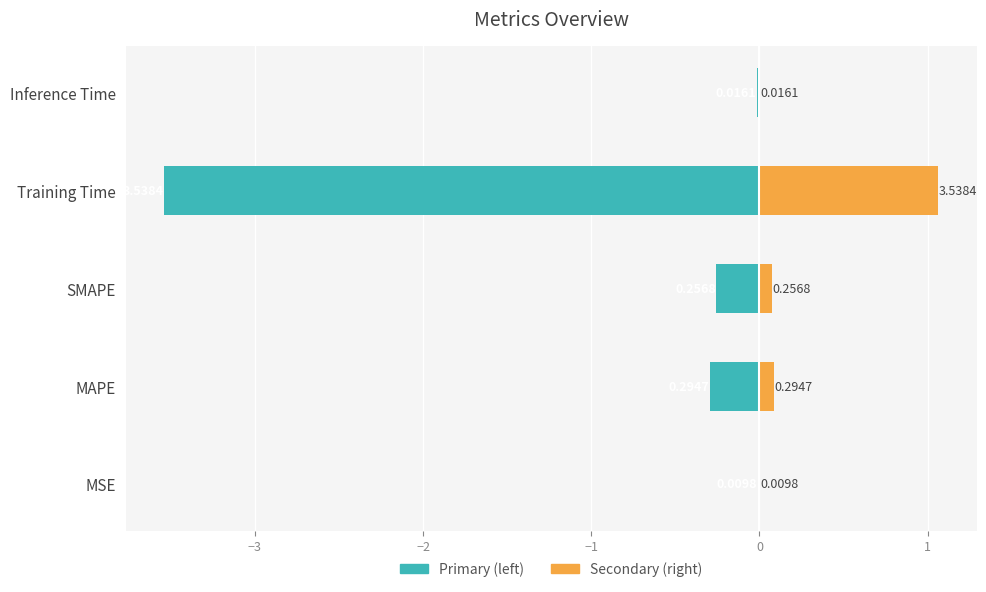

What is the sum of all col_1 (left) values?

-4.1